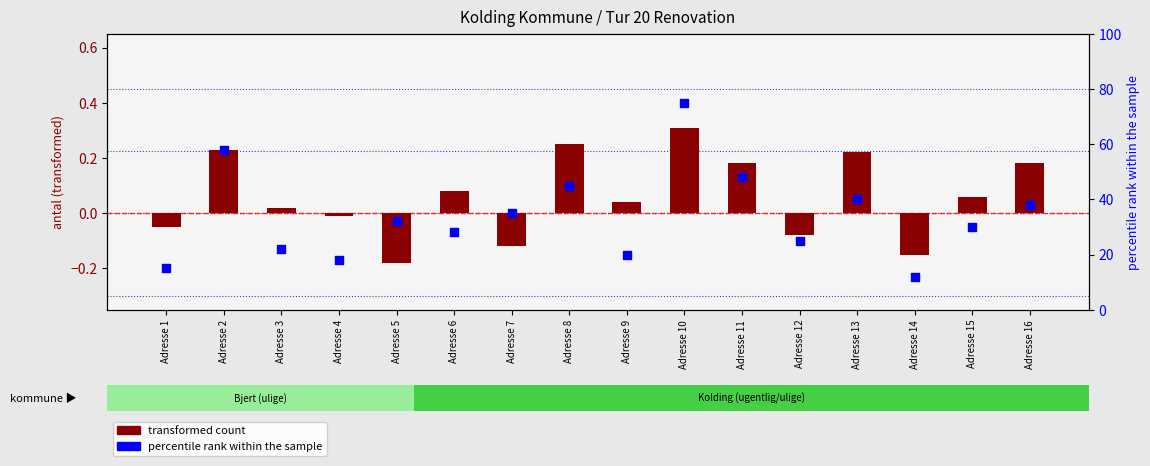

Which series has the largest Y range (max minus min)?

percentile rank within the sample